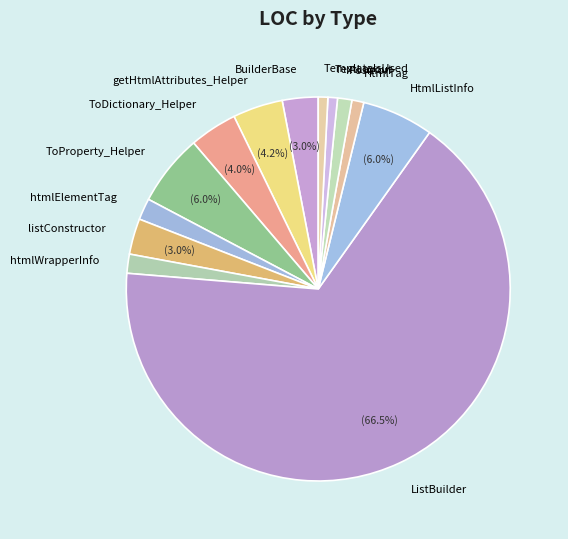

How many segments does this pie chart have?

13